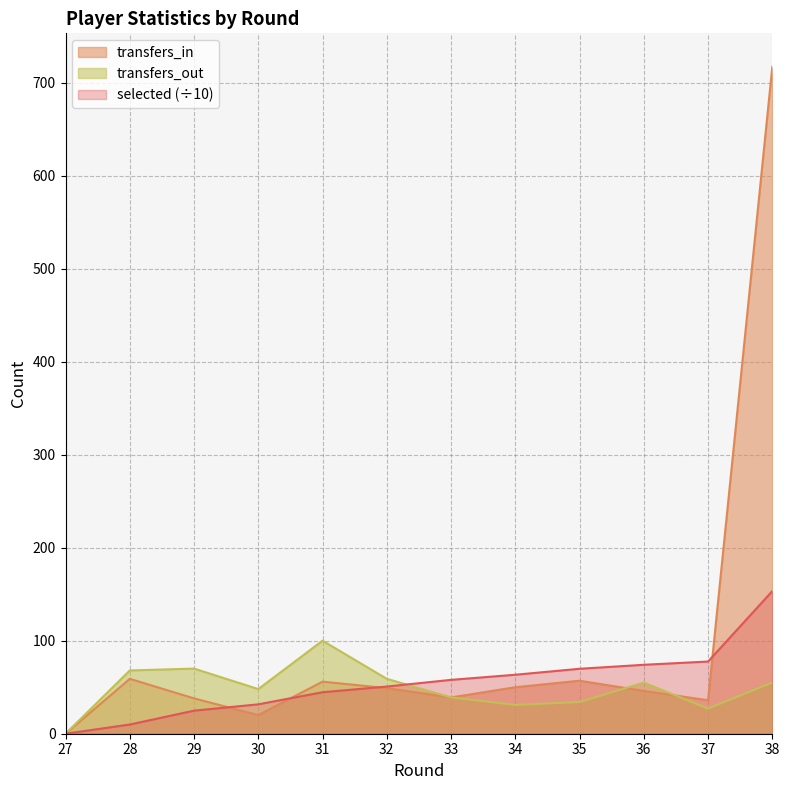

Reading right to left, extract all data points from this chart.

selected: 38=153.3	37=77.6	36=74.1	35=69.8	34=63.4	33=57.9	32=50.7	31=44.6	30=31.6	29=24.8	28=9.9	27=0.0
transfers_in: 38=717.0	37=36.0	36=46.0	35=57.0	34=50.0	33=39.0	32=49.0	31=56.0	30=20.0	29=38.0	28=59.0	27=0.0
transfers_out: 38=55.0	37=27.0	36=55.0	35=34.0	34=31.0	33=39.0	32=59.0	31=100.0	30=48.0	29=70.0	28=68.0	27=0.0